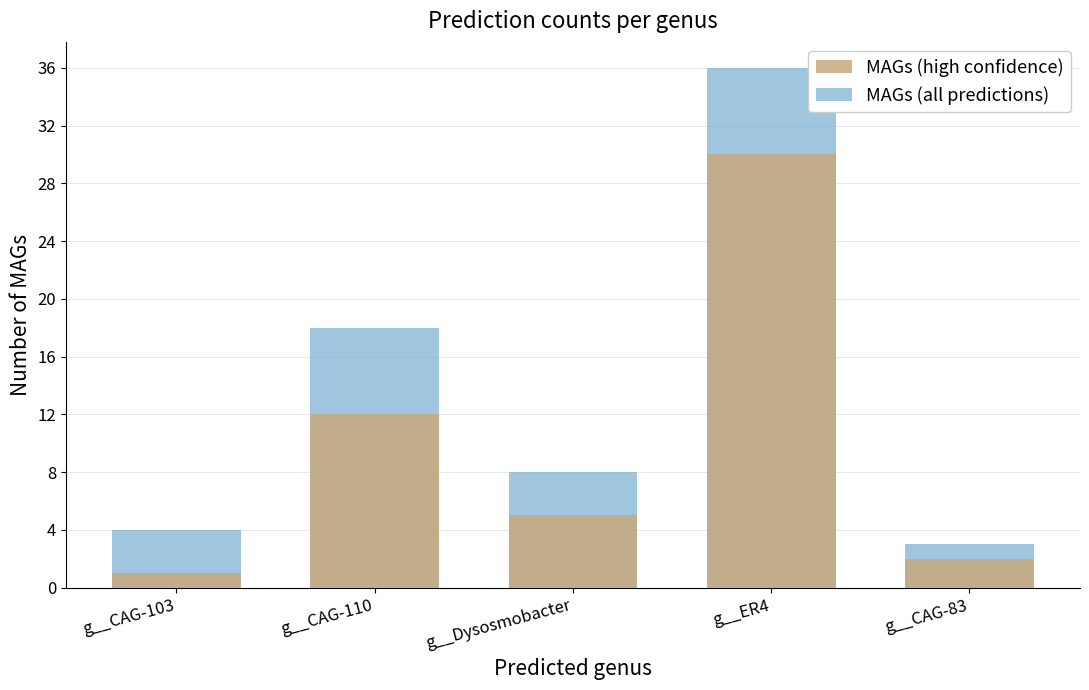

Which series has the largest range (max minus min)?

MAGs (all predictions)